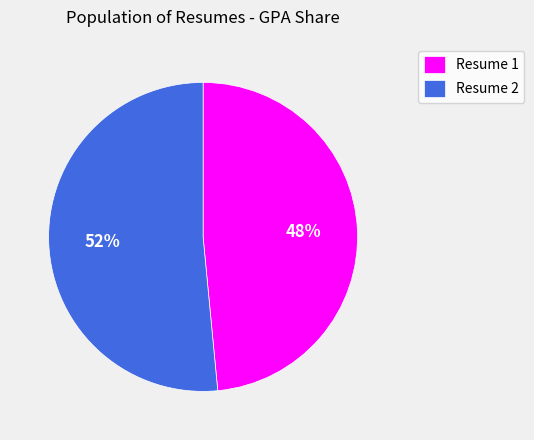

Does any single category account for the majority?

Yes